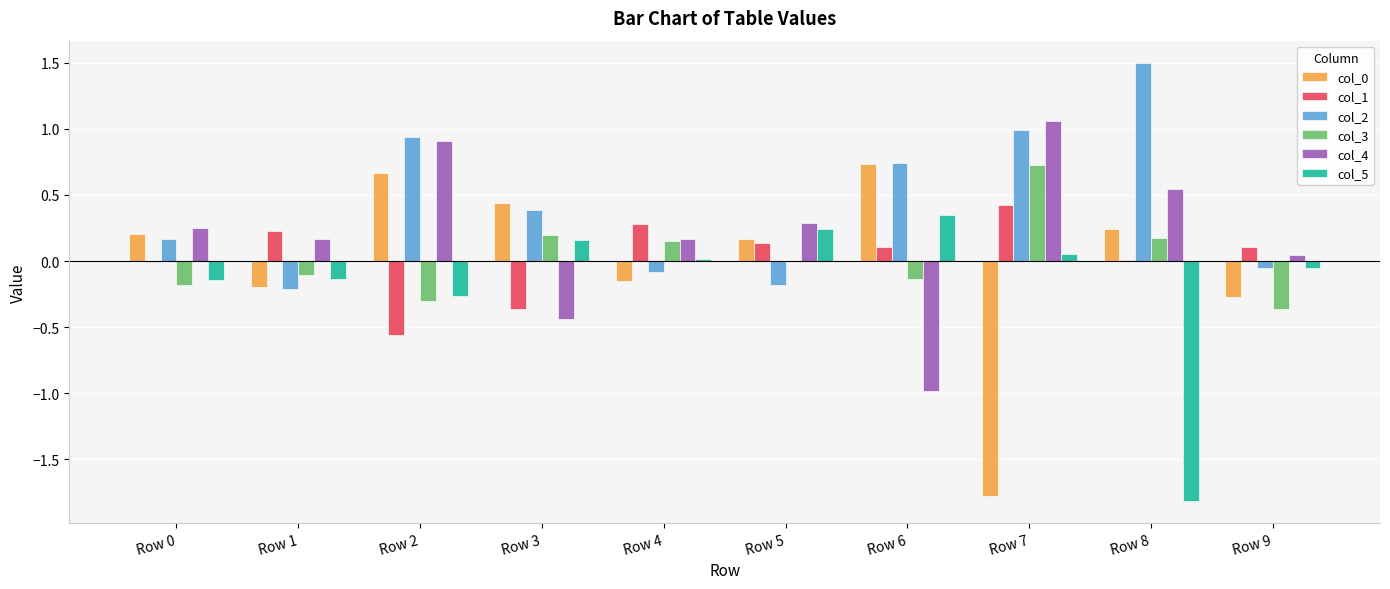

What is the sum of all col_2 values?

4.2